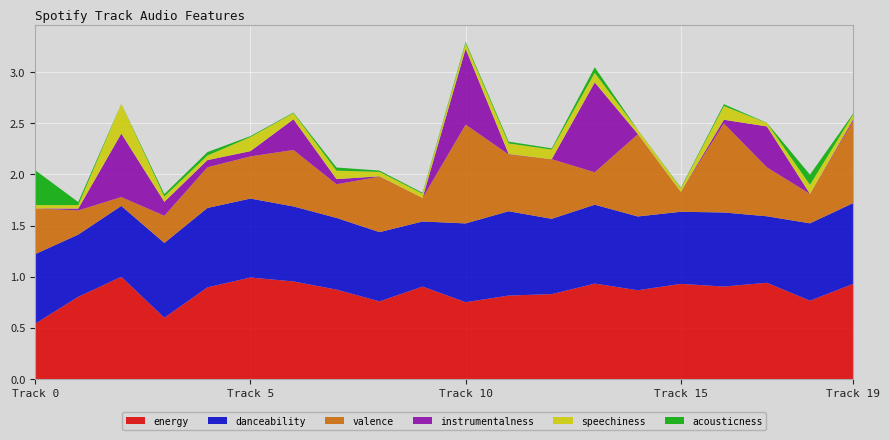

Reading right to left, what are all the values shown in this chart?

acousticness: 0.0	0.1	0.0	0.0	0.0	0.0	0.1	0.0	0.0	0.0	0.0	0.0	0.0	0.0	0.0	0.0	0.0	0.0	0.0	0.3
danceability: 0.8	0.8	0.7	0.7	0.7	0.7	0.8	0.7	0.8	0.8	0.6	0.7	0.7	0.7	0.8	0.8	0.7	0.7	0.6	0.7
instrumentalness: 0.0	0.0	0.4	0.0	0.0	0.0	0.9	0.0	0.0	0.7	0.0	0.0	0.1	0.3	0.1	0.1	0.1	0.6	0.0	0.0
speechiness: 0.0	0.1	0.0	0.1	0.0	0.0	0.1	0.1	0.1	0.1	0.0	0.0	0.1	0.1	0.1	0.0	0.1	0.3	0.0	0.0
valence: 0.8	0.3	0.5	0.9	0.2	0.8	0.3	0.6	0.6	1.0	0.2	0.5	0.3	0.6	0.4	0.4	0.3	0.1	0.2	0.4
energy: 0.9	0.8	0.9	0.9	0.9	0.9	0.9	0.8	0.8	0.8	0.9	0.8	0.9	1.0	1.0	0.9	0.6	1.0	0.8	0.5